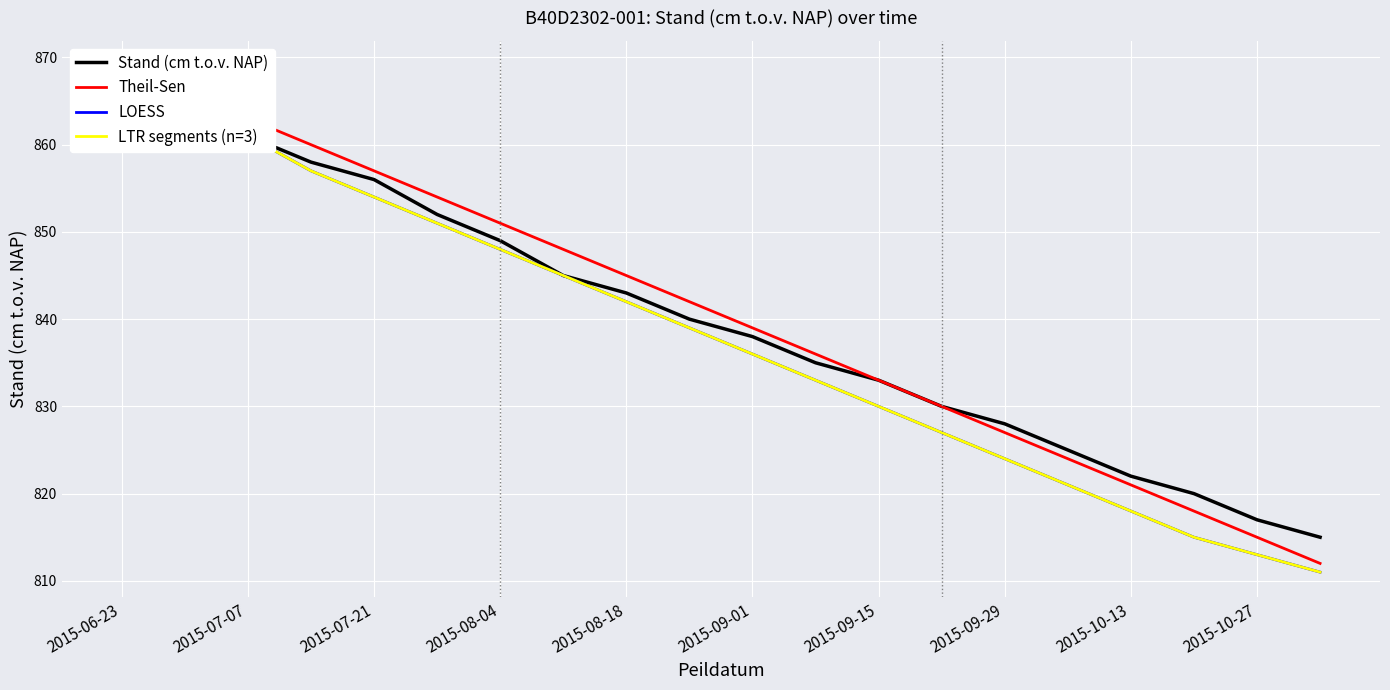

How many lines are shown in the chart?

4